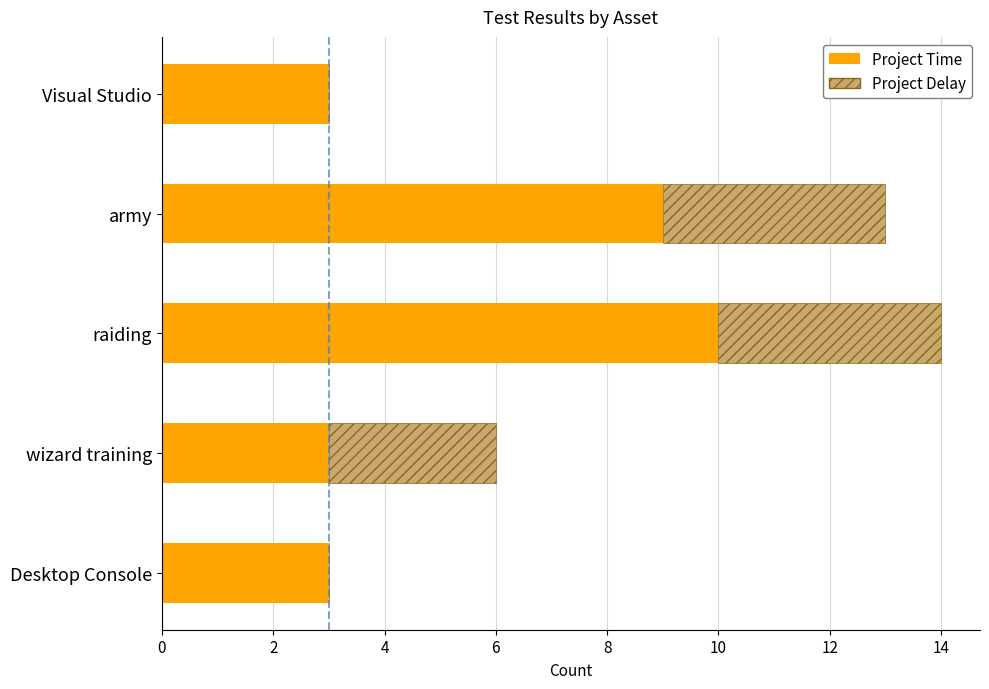

The Project Time series shows 2 at wizard training. True or false?

False